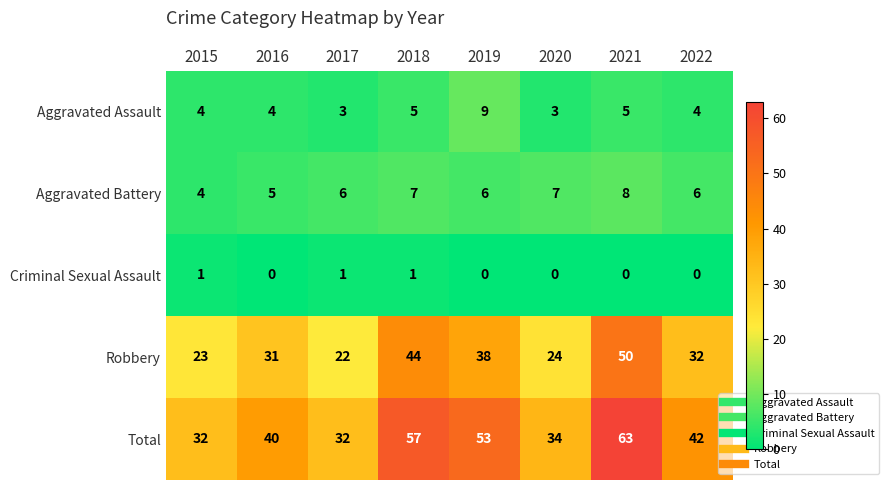

What is the average value of the Robbery series?

33